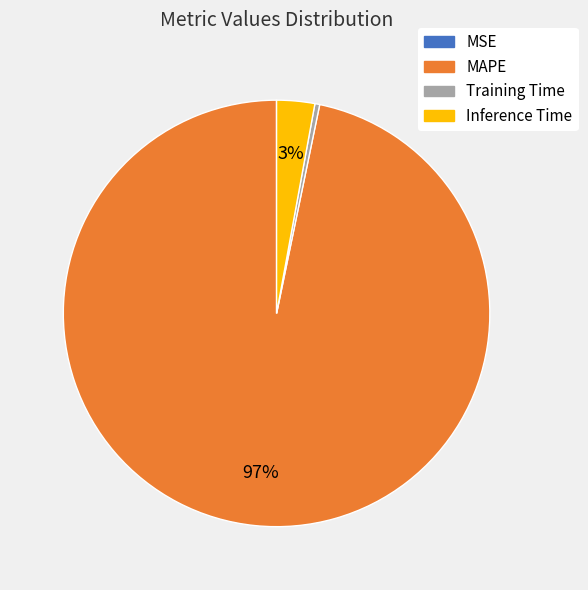

To the nearest percent, what portion does MAPE represent?

97%